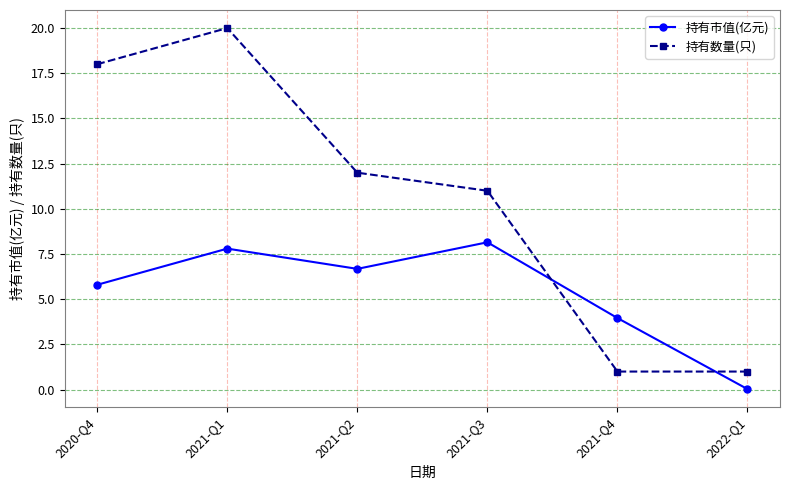

Count the number of categories in the chart.

6